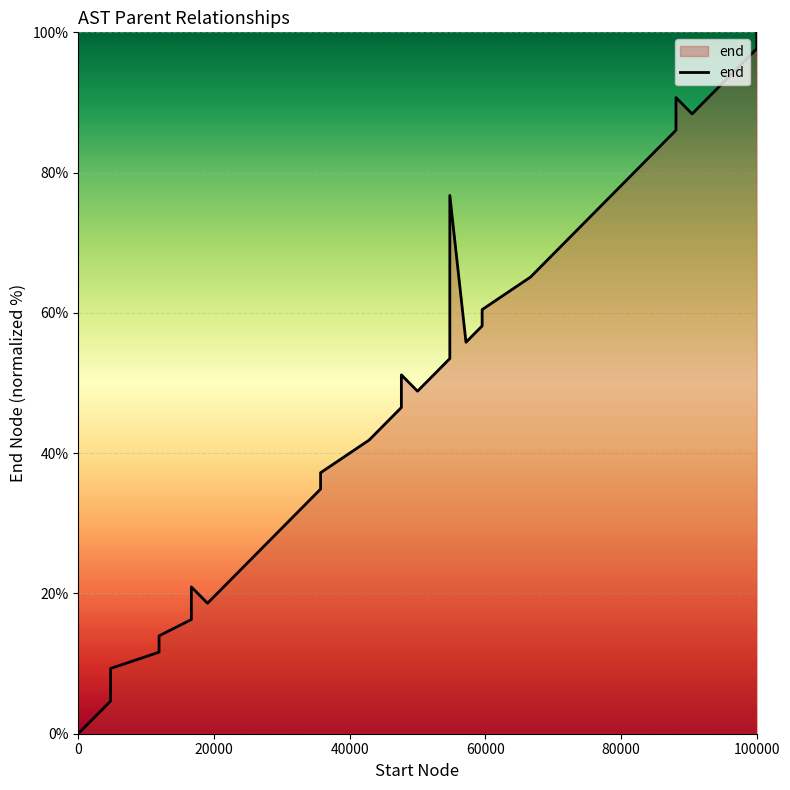

What is the difference between the second highest and second lowest values?

95.3